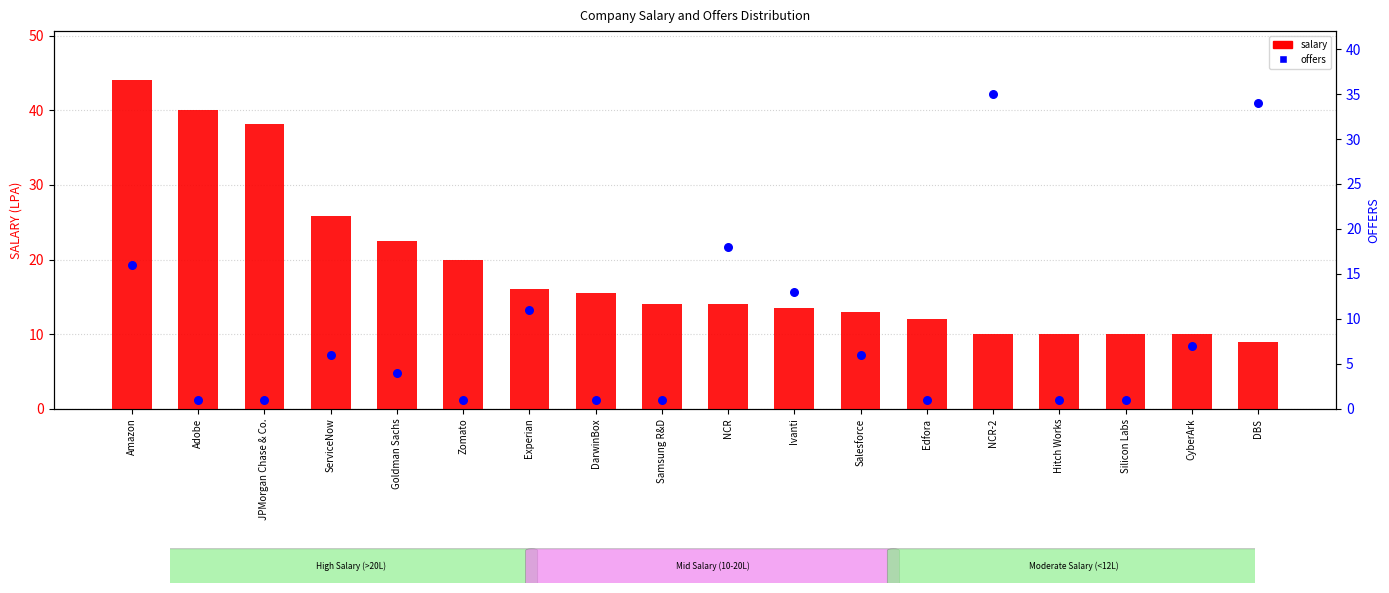

Which series contains the lowest Y value?

offers